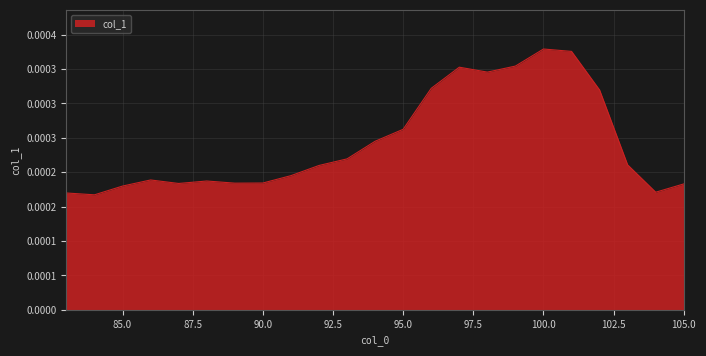

Does the chart display data point markers on the line(s)?

No